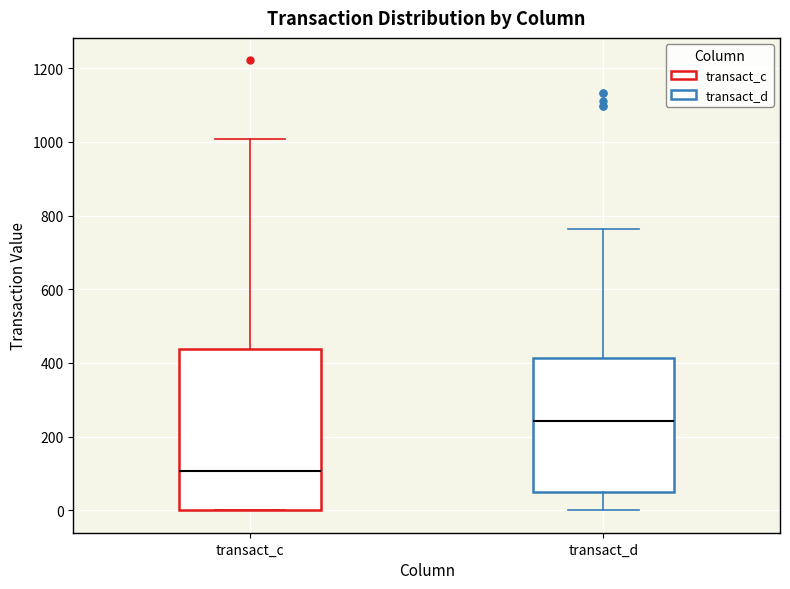

Reading left to right, transcribe this box plot: for each box, give where its median line is, the range the box spans, and where its two whiskers end, as read against the y-axis. The values are not printed on the chart, so give them approximately, as read against the axis.

transact_c: median 100, box 0 to 440, whiskers 0 to 1000
transact_d: median 240, box 60 to 420, whiskers 0 to 760